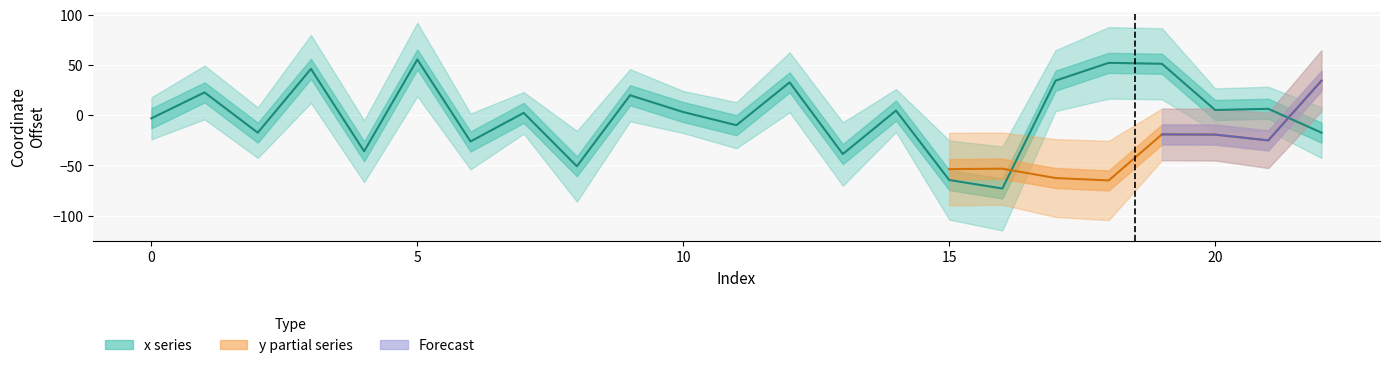

What is the value of the 22nd point from the left?

6.4